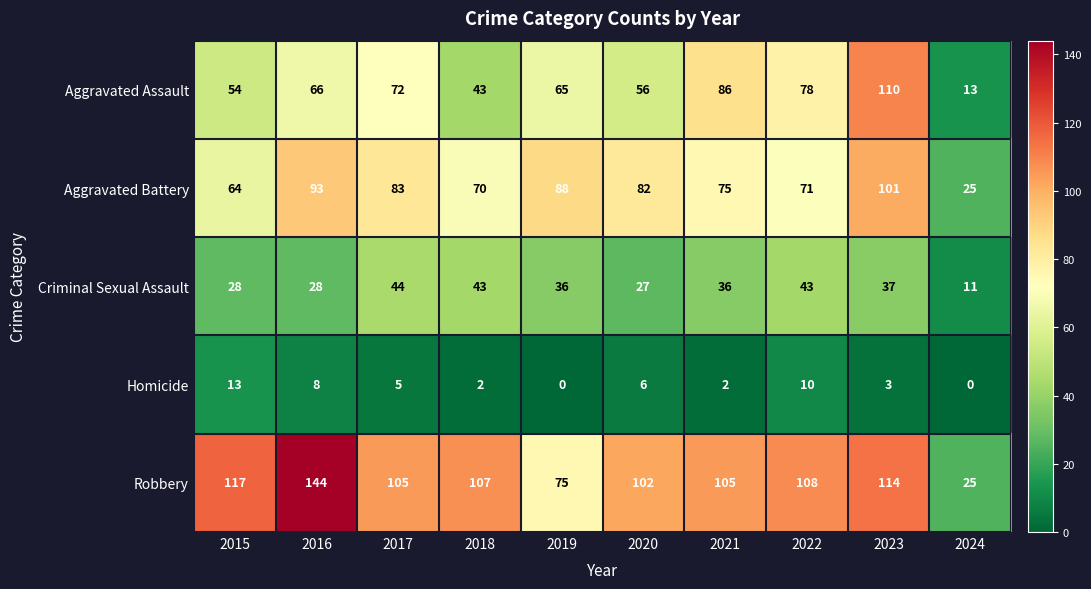

What is the sum of all Criminal Sexual Assault values?

333